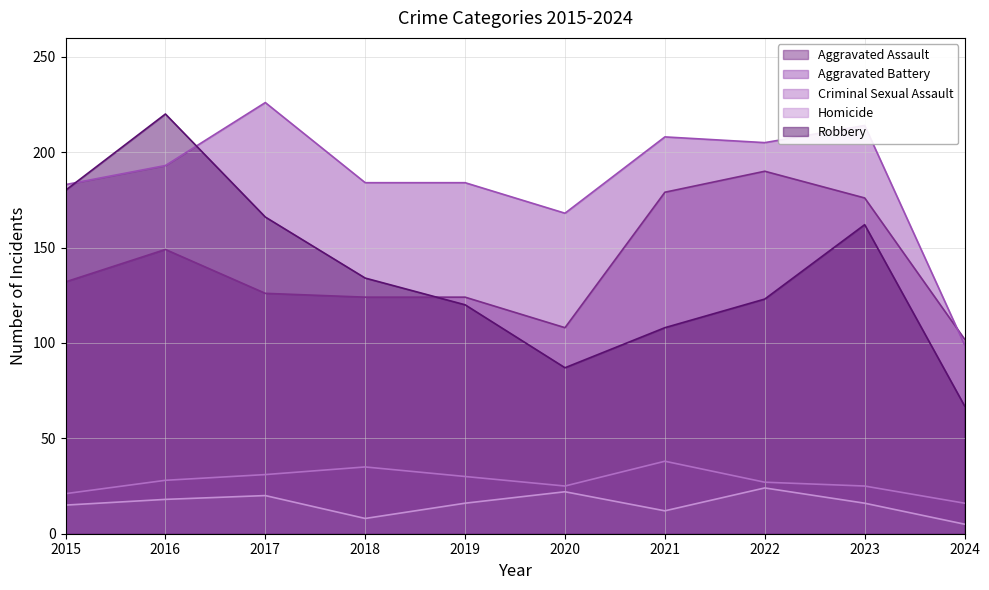

Which category has the highest value in the Aggravated Battery series?

2017